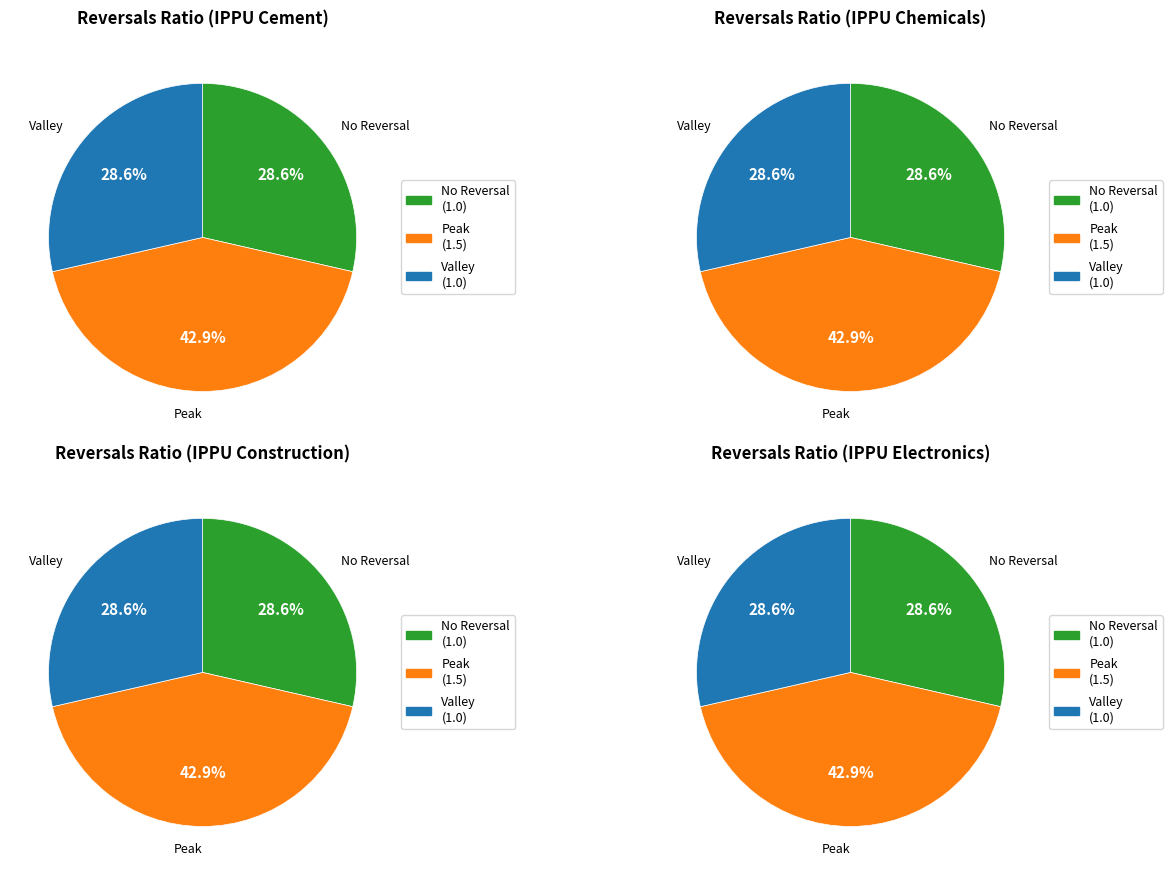

How many segments does this pie chart have?

12